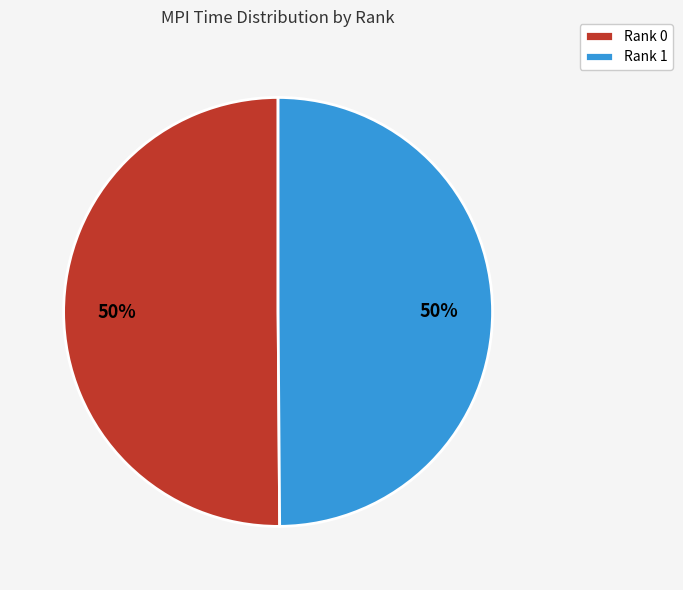

The Rank 1 slice represents 50% of the pie. True or false?

True